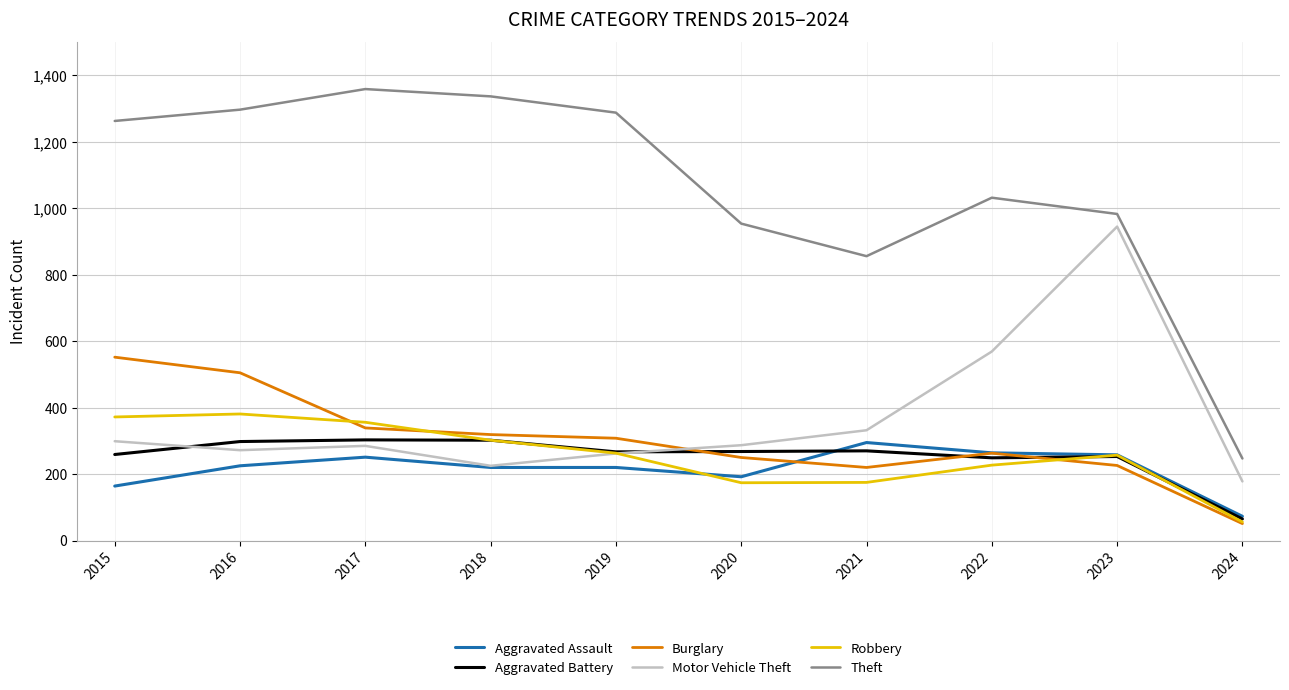

Does the chart have visible grid lines?

Yes